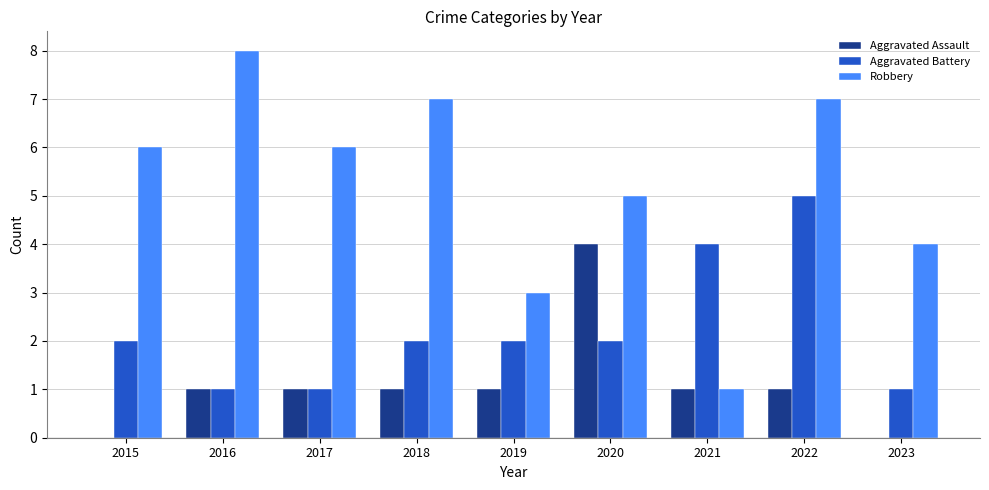

Between 2016 and 2017, which series saw the biggest shift?

Robbery